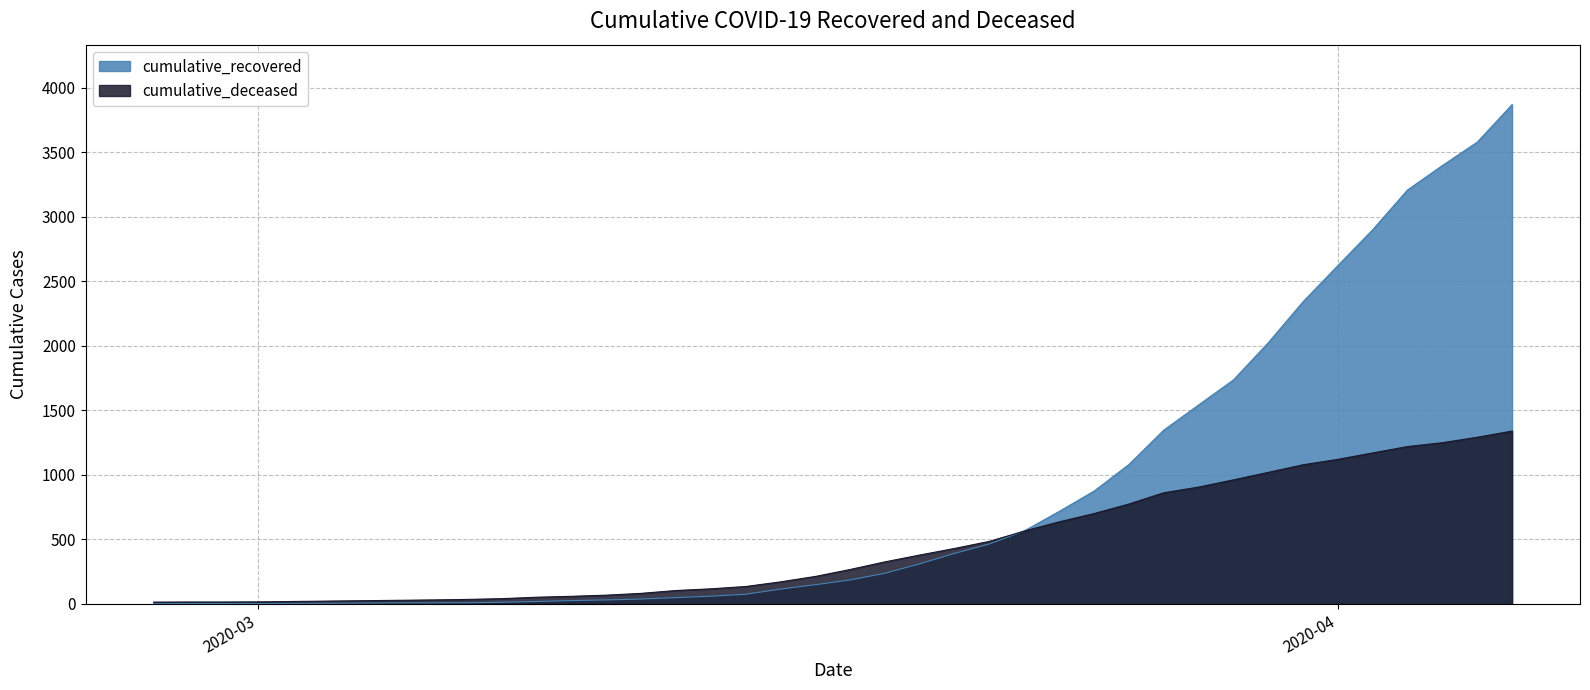

Which category has the lowest value across all series?

2020-02-27